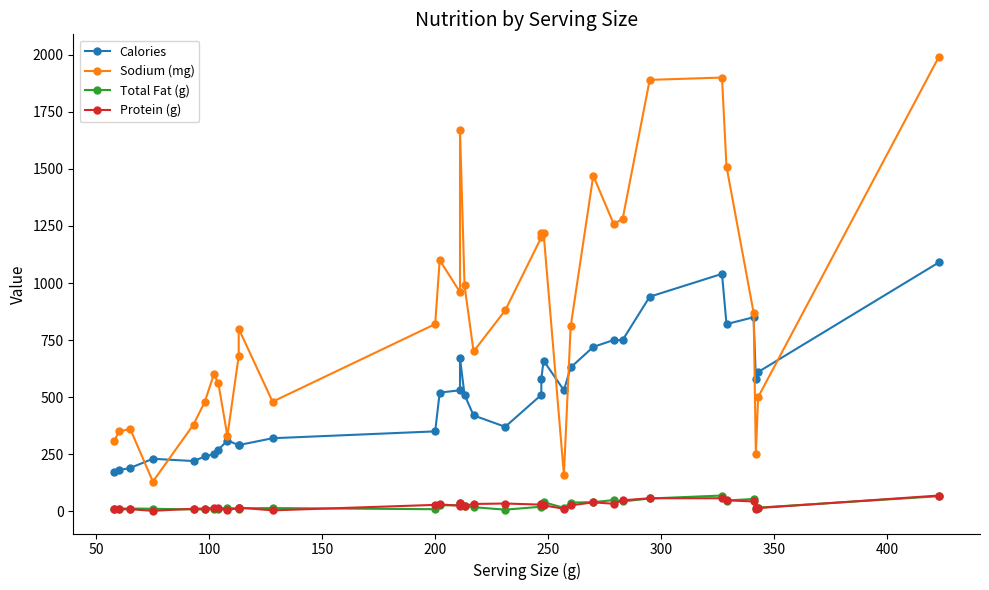

What is the sum of all Calories values?

17390